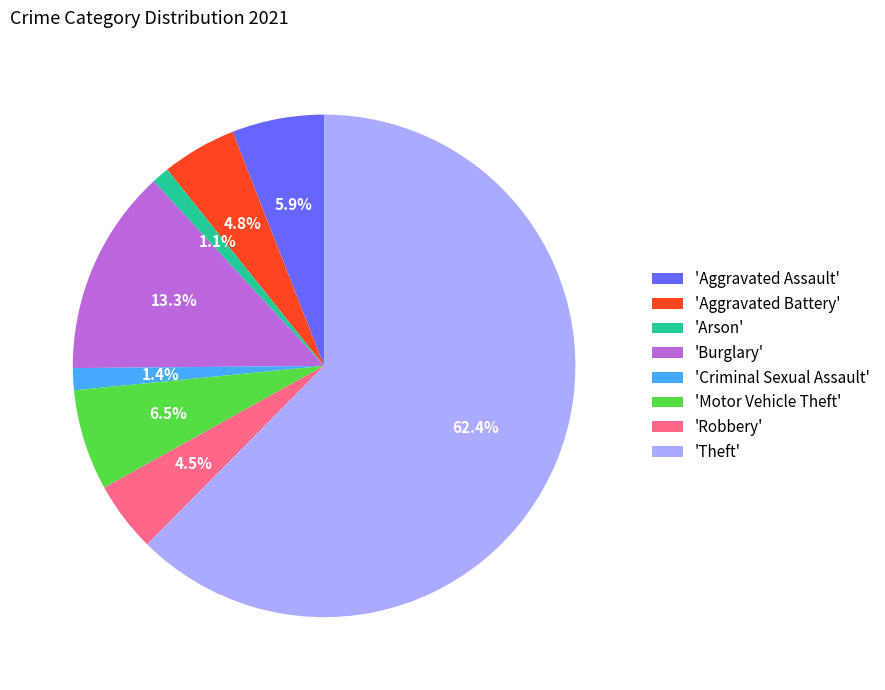

What percentage do 'Robbery' and 'Motor Vehicle Theft' together represent?

11.0%